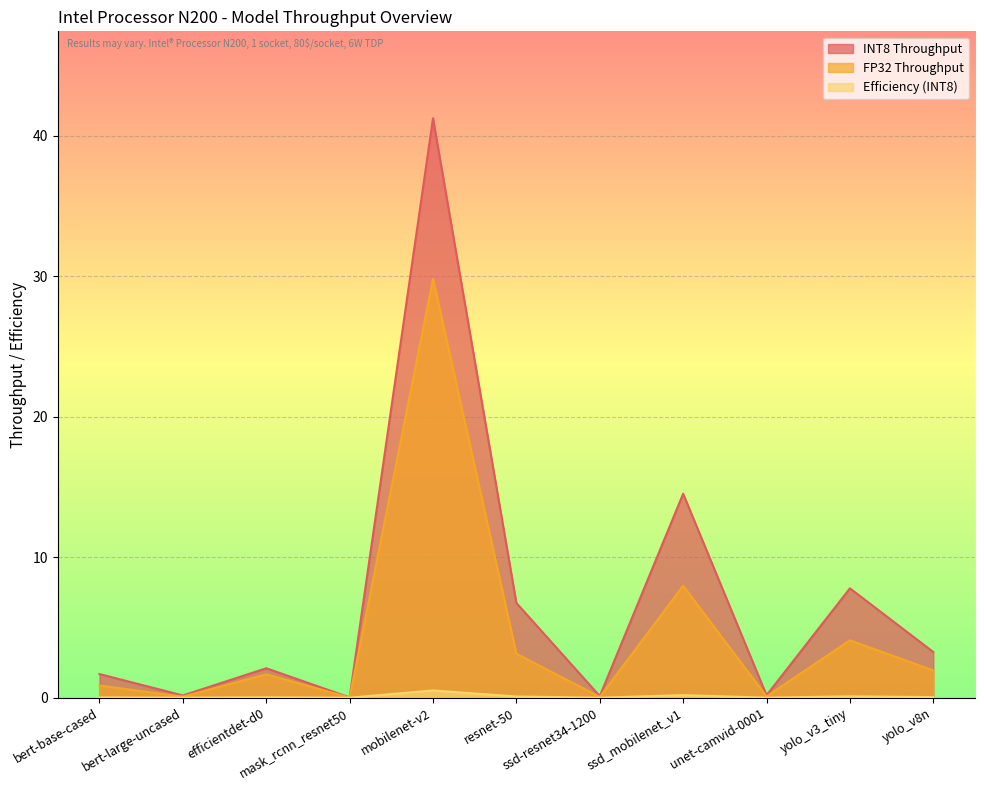

Is the value of FP32 Throughput at yolo_v8n greater than the value of INT8 Throughput at unet-camvid-0001?

Yes